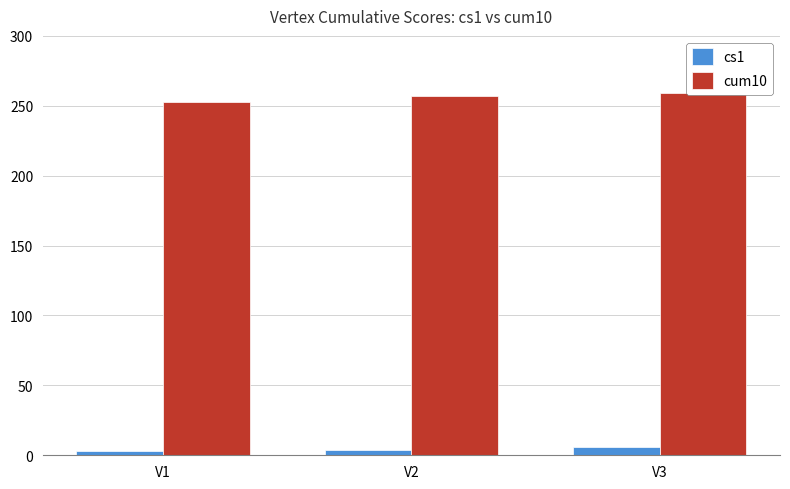

Rank the categories by cs1 value from highest to lowest.

V3, V2, V1